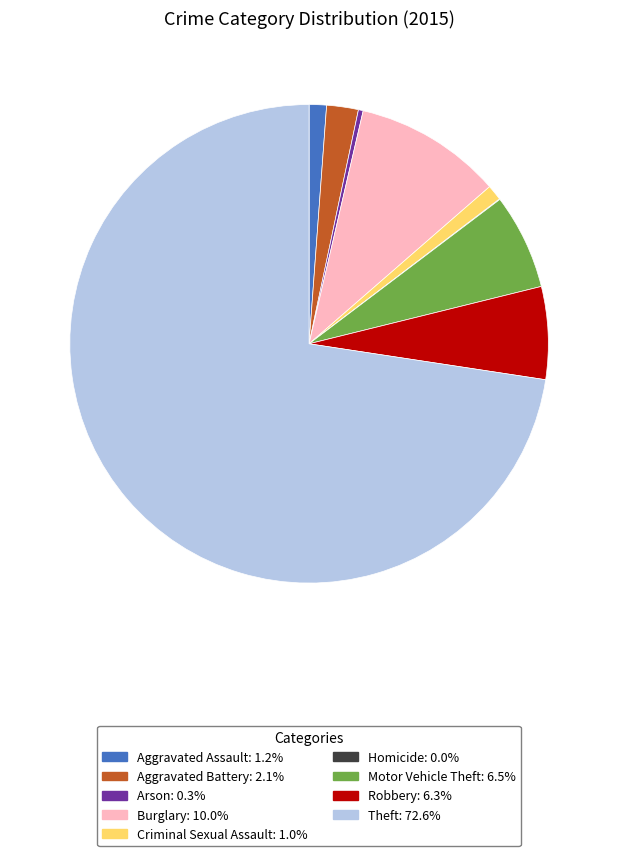

Is it true that Aggravated Battery is 2% of the pie?

True